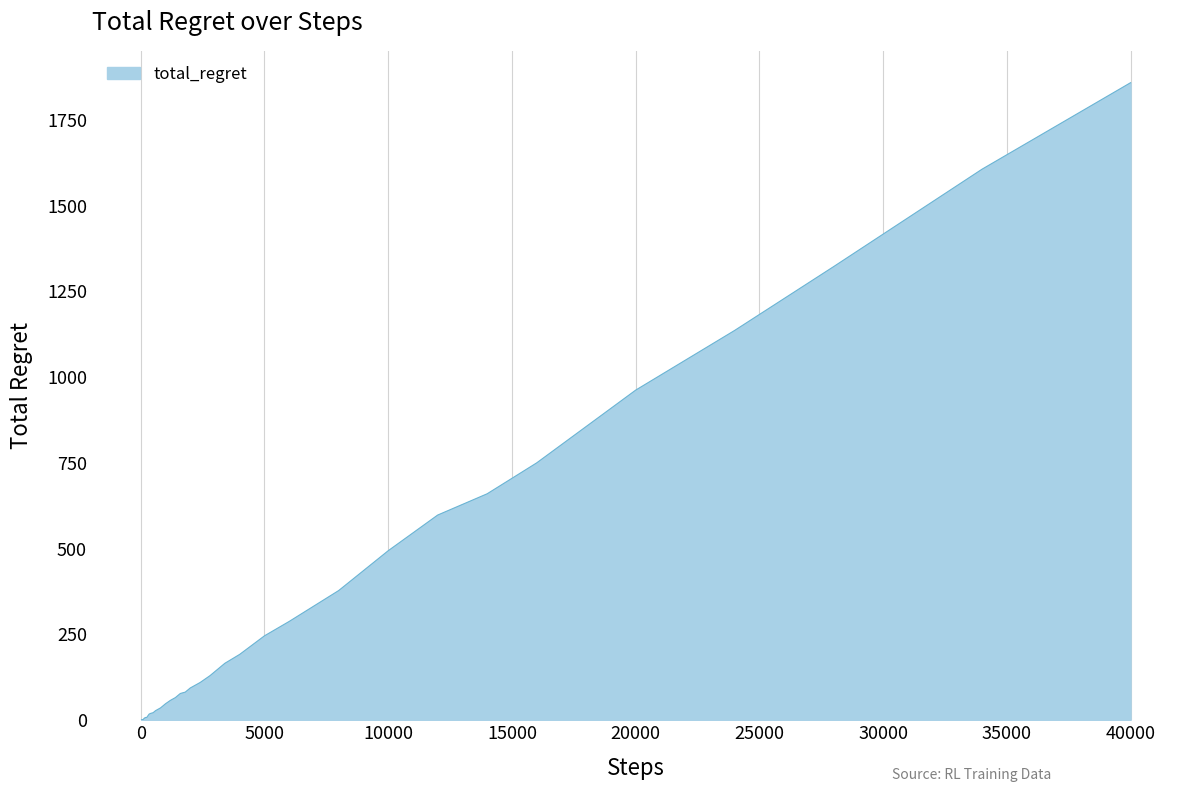

What is the difference between the maximum and minimum values?

1858